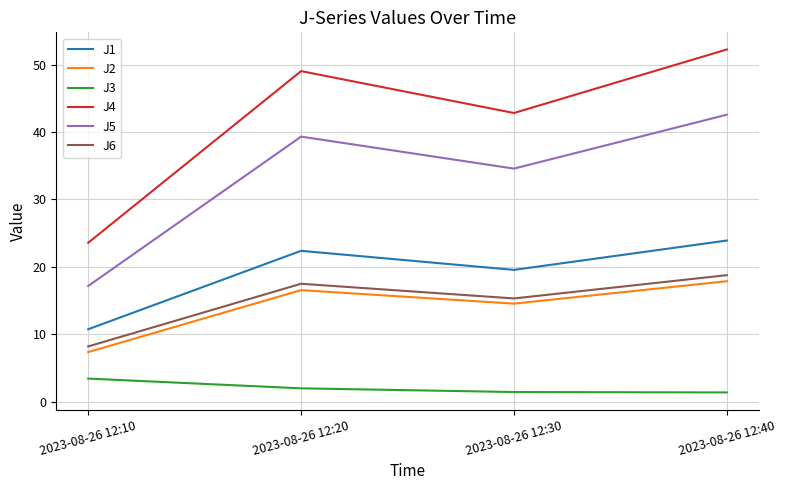

How many lines are shown in the chart?

6